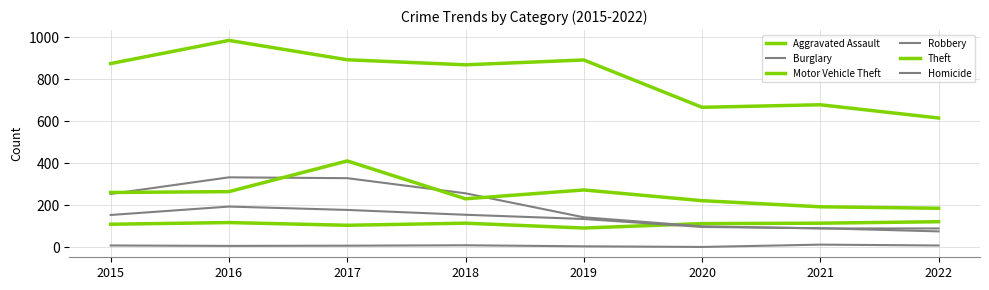

The value of Burglary at 2017 is 329. True or false?

True